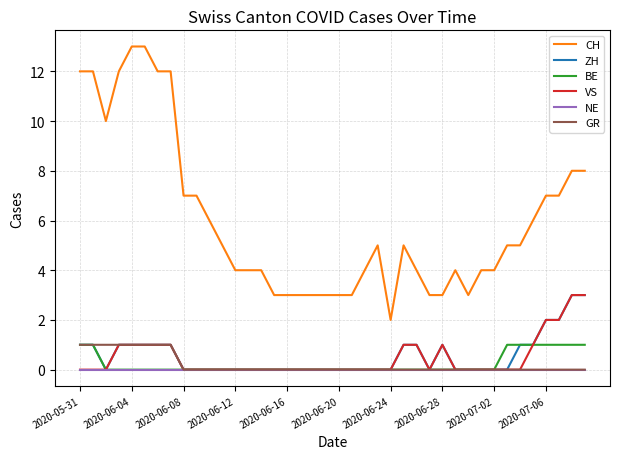

What is the highest value of the VS series?

3